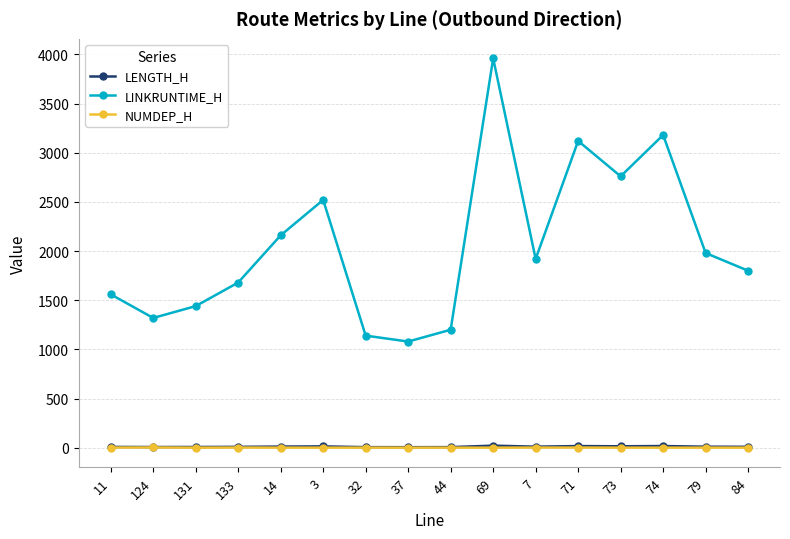

How many lines are shown in the chart?

3